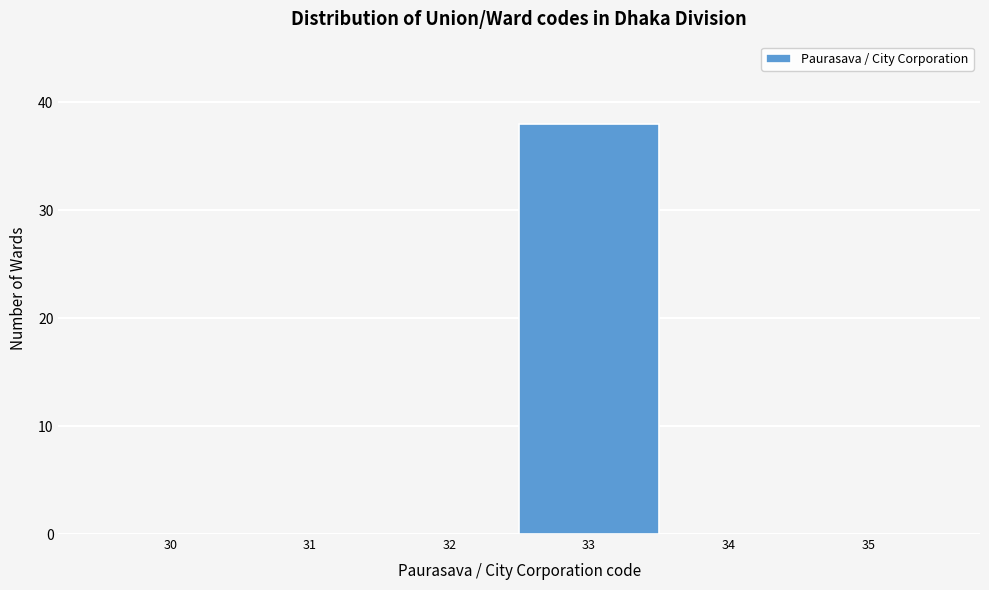

Reading right to left, extract all data points from this chart.

35=0	34=0	33=38	32=0	31=0	30=0